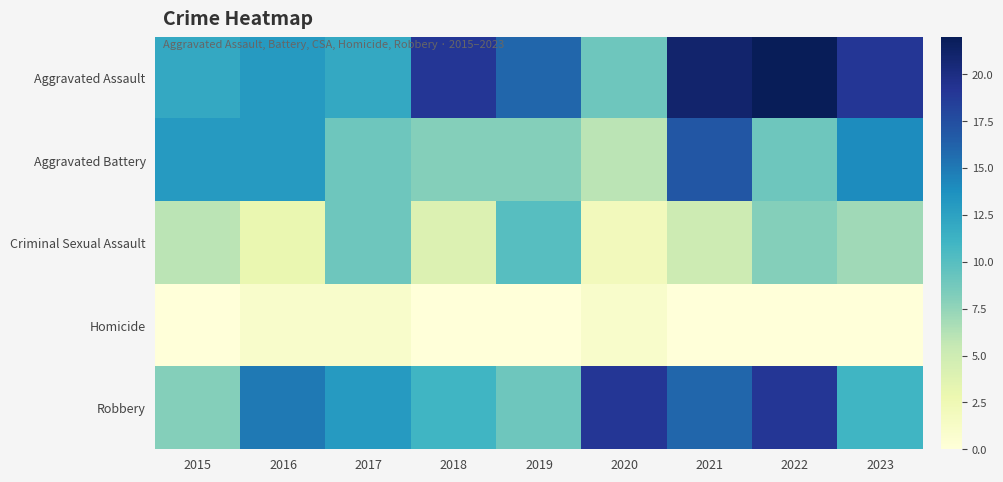

Between 2016 and 2015, which is larger?

2016